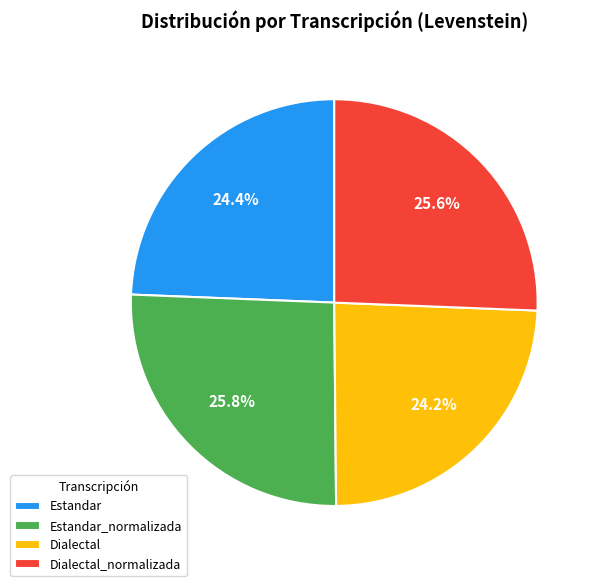

Approximately how many times larger is the value at Estandar compared to Dialectal_normalizada?

1.0